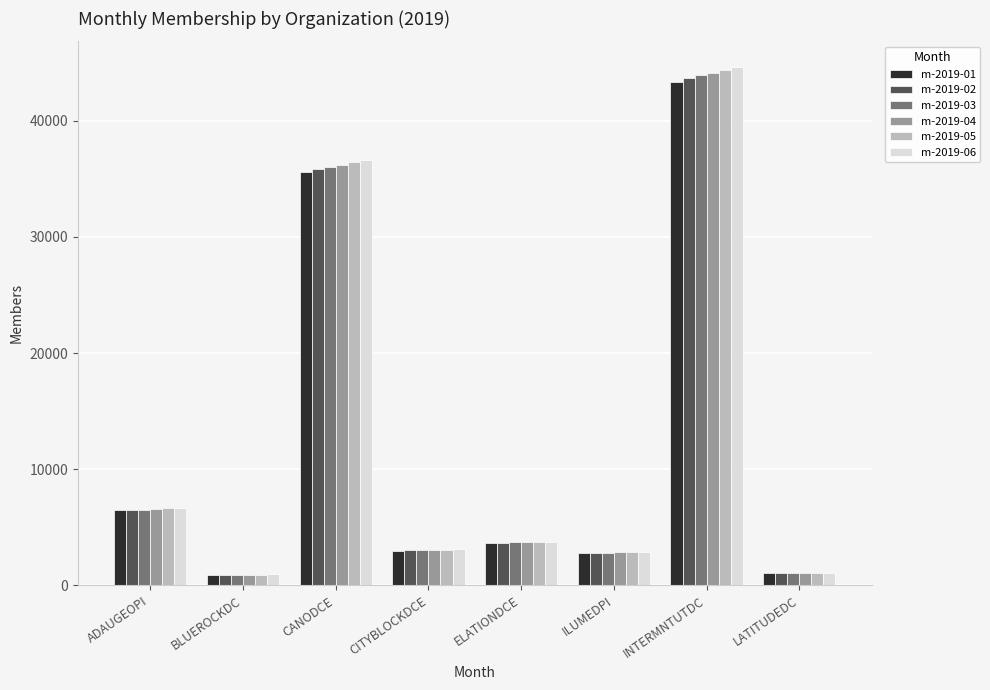

At which category does the chart reach its peak across all series?

INTERMNTUTDC